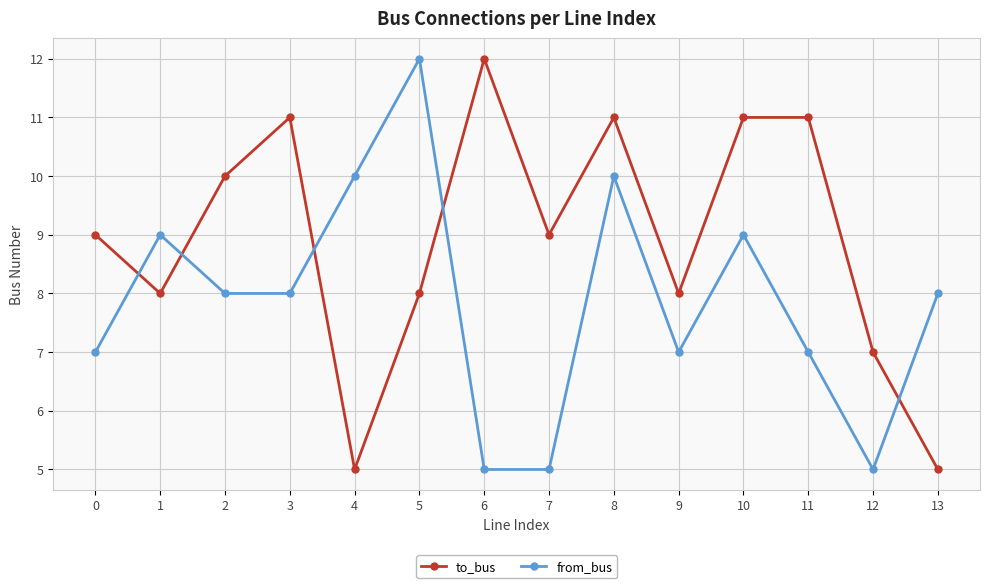

Reading left to right, what are all the values shown in this chart?

to_bus: 9	8	10	11	5	8	12	9	11	8	11	11	7	5
from_bus: 7	9	8	8	10	12	5	5	10	7	9	7	5	8